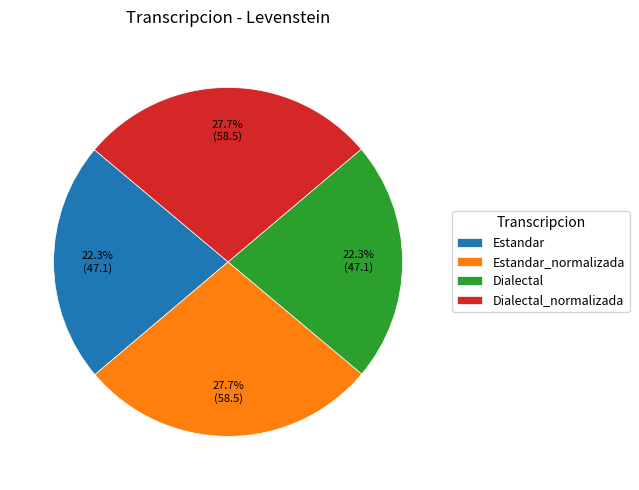

Is there any slice that represents more than half of the pie?

No